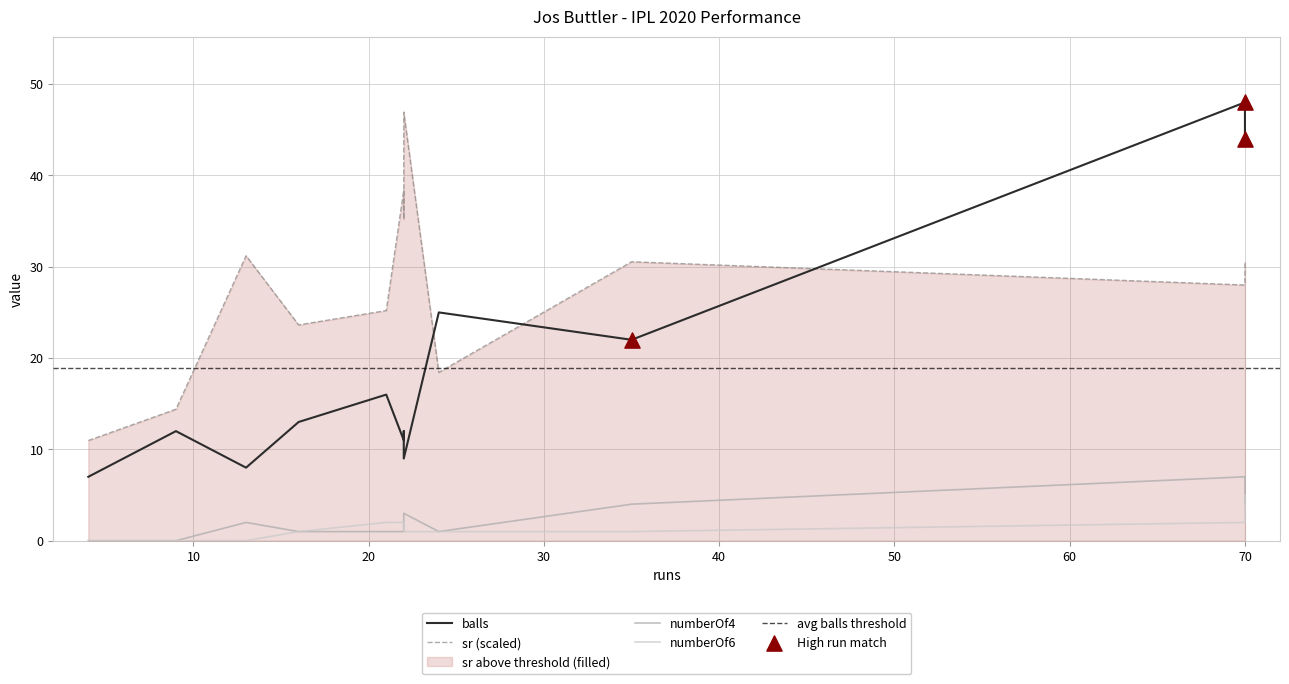

What is the total value across all series at 22?

52.4